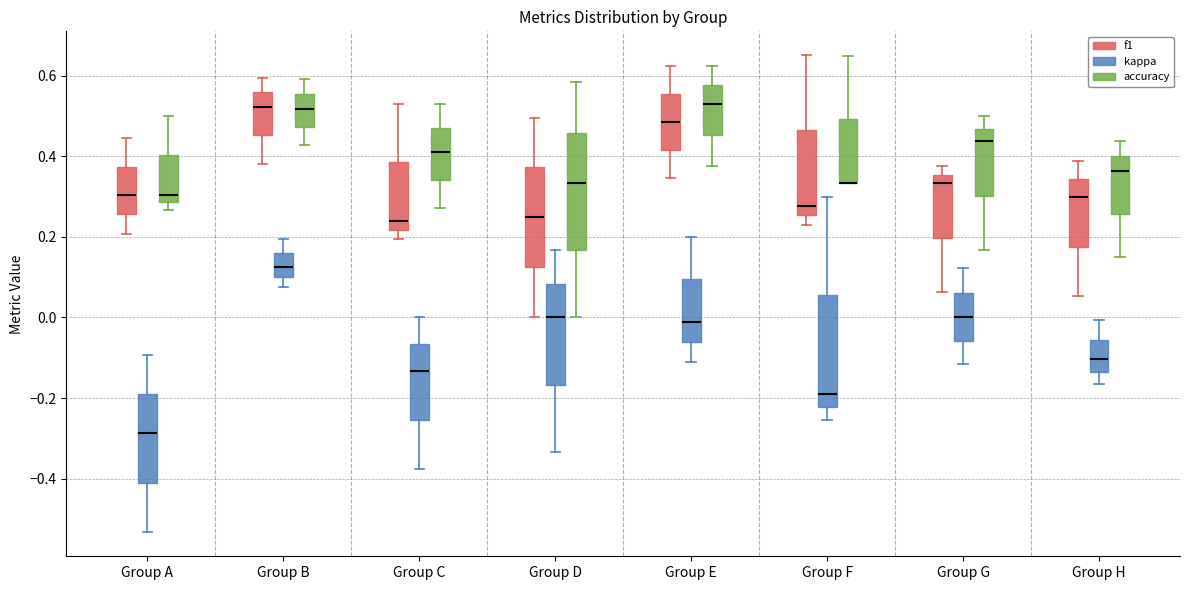

Reading left to right, transcribe this box plot: for each box, give where its median line is, the range the box spans, and where its two whiskers end, as read against the y-axis. The values are not printed on the chart, so give them approximately, as read against the axis.

Group A (f1): median 0.30, box 0.26 to 0.38, whiskers 0.20 to 0.44
Group A (kappa): median -0.28, box -0.40 to -0.18, whiskers -0.54 to -0.10
Group A (accuracy): median 0.30, box 0.28 to 0.40, whiskers 0.26 to 0.50
Group B (f1): median 0.52, box 0.46 to 0.56, whiskers 0.38 to 0.60
Group B (kappa): median 0.12, box 0.10 to 0.16, whiskers 0.08 to 0.20
Group B (accuracy): median 0.52, box 0.48 to 0.56, whiskers 0.42 to 0.60
Group C (f1): median 0.24, box 0.22 to 0.38, whiskers 0.20 to 0.52
Group C (kappa): median -0.14, box -0.26 to -0.06, whiskers -0.38 to 0.00
Group C (accuracy): median 0.42, box 0.34 to 0.48, whiskers 0.28 to 0.52
Group D (f1): median 0.26, box 0.12 to 0.38, whiskers 0.00 to 0.50
Group D (kappa): median 0.00, box -0.16 to 0.08, whiskers -0.34 to 0.16
Group D (accuracy): median 0.34, box 0.16 to 0.46, whiskers 0.00 to 0.58
Group E (f1): median 0.48, box 0.42 to 0.56, whiskers 0.34 to 0.62
Group E (kappa): median -0.02, box -0.06 to 0.10, whiskers -0.12 to 0.20
Group E (accuracy): median 0.52, box 0.46 to 0.58, whiskers 0.38 to 0.62
Group F (f1): median 0.28, box 0.26 to 0.46, whiskers 0.22 to 0.66
Group F (kappa): median -0.20, box -0.22 to 0.06, whiskers -0.26 to 0.30
Group F (accuracy): median 0.34 (drawn on the box's lower edge), box 0.34 to 0.50, whiskers 0.34 to 0.66
Group G (f1): median 0.34, box 0.20 to 0.36, whiskers 0.06 to 0.38
Group G (kappa): median 0.00, box -0.06 to 0.06, whiskers -0.12 to 0.12
Group G (accuracy): median 0.44, box 0.30 to 0.46, whiskers 0.16 to 0.50
Group H (f1): median 0.30, box 0.18 to 0.34, whiskers 0.06 to 0.38
Group H (kappa): median -0.10, box -0.14 to -0.06, whiskers -0.16 to 0.00
Group H (accuracy): median 0.36, box 0.26 to 0.40, whiskers 0.16 to 0.44